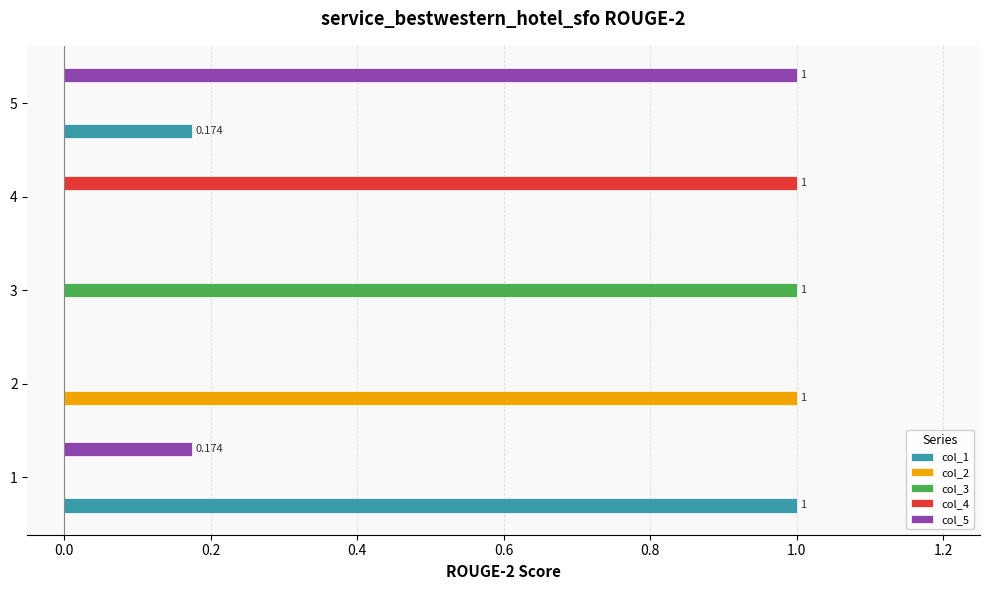

What are all the series names shown in the legend?

col_1, col_2, col_3, col_4, col_5